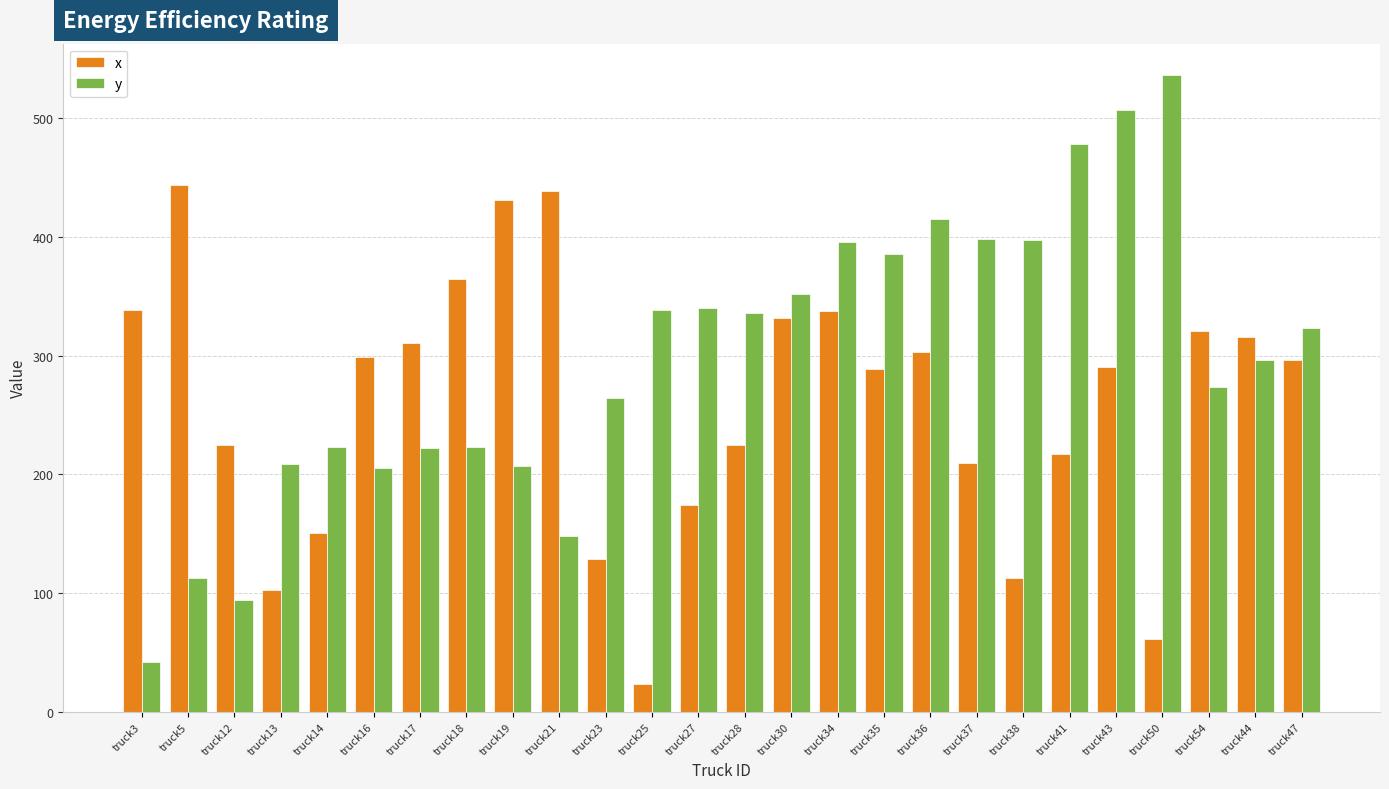

The value of x at truck14 is 46.5. True or false?

False